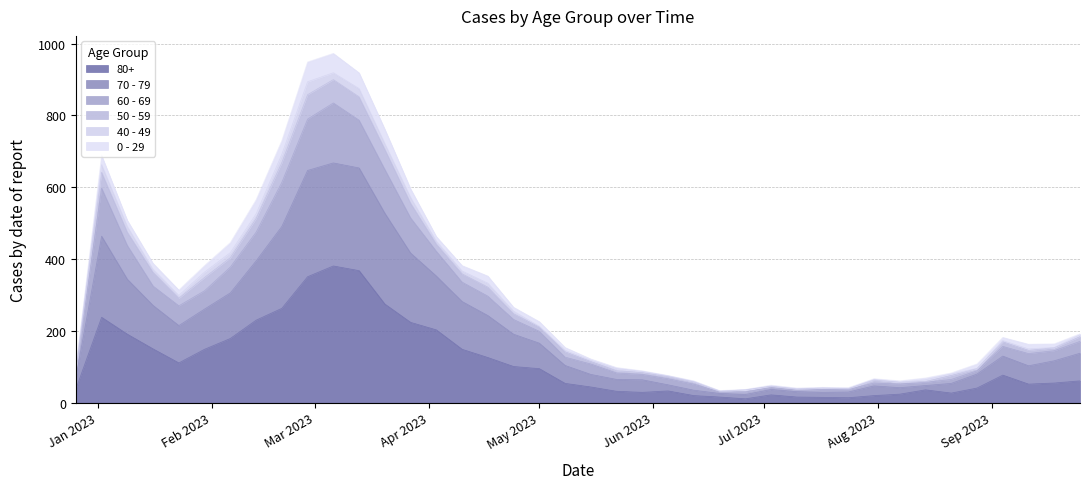

How many data points in 80+ are above 61?

19